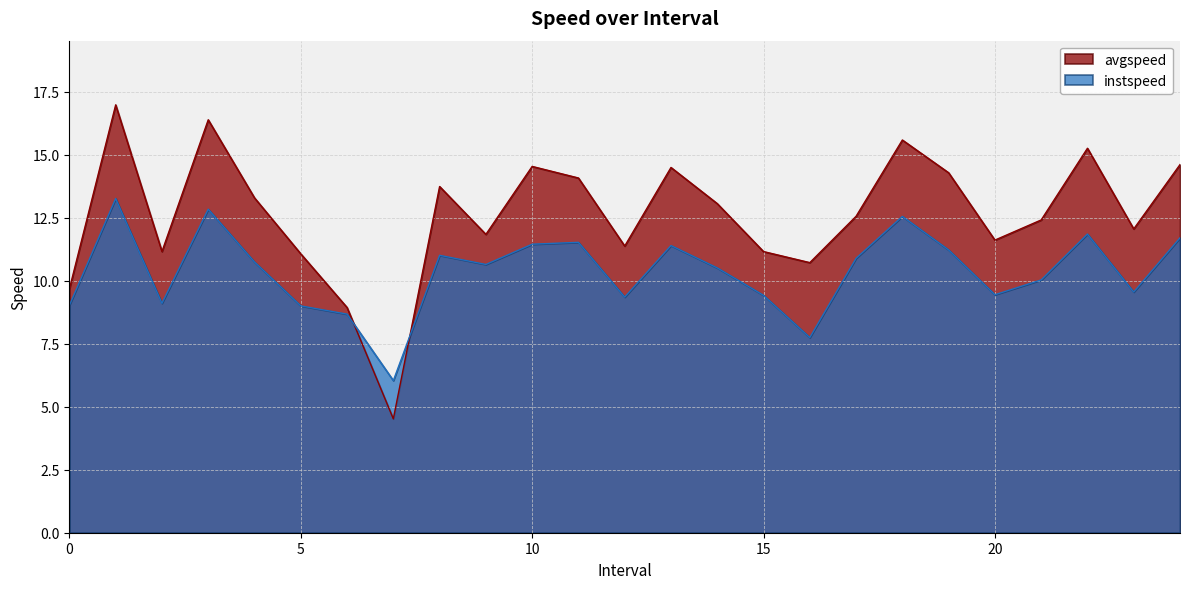

What is the label of the 9th point from the left?

8.0